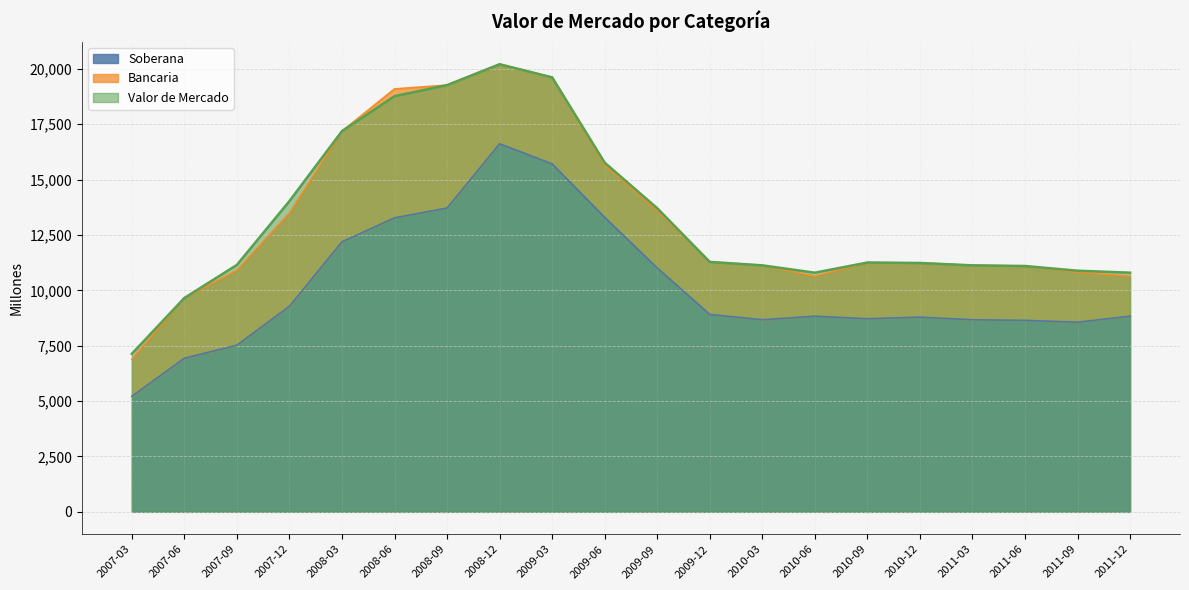

True or false: Soberana and Valor de Mercado intersect in this chart.

False